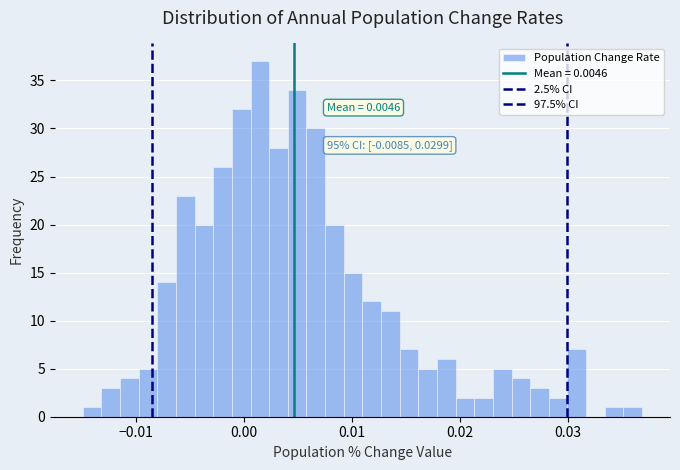

Read against the x-axis, roughly where is the centre of the tallest bar?

0.001